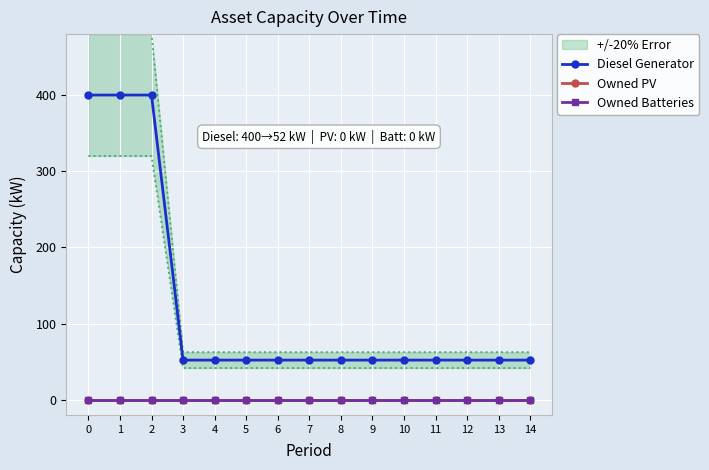

Between 9 and 3, which is larger?

9